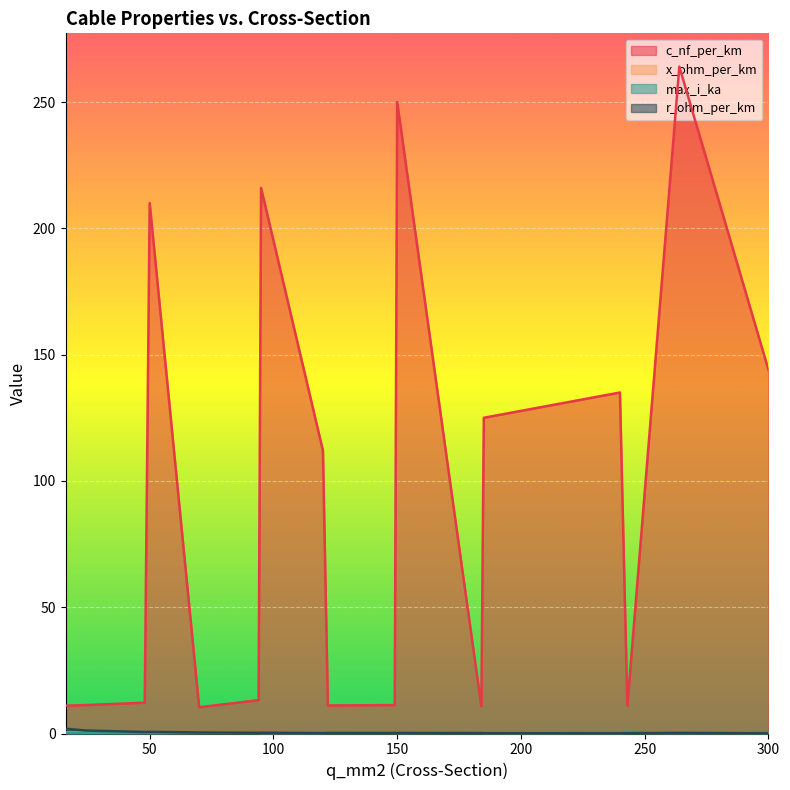

What is the value of the r_ohm_per_km point at the 7th from the left?

0.3